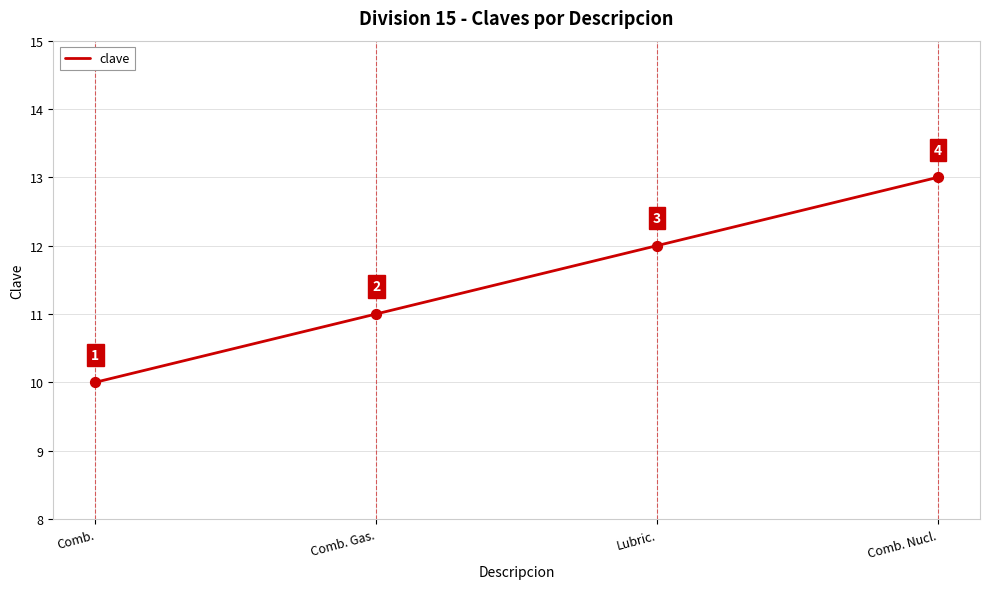

Between Comb. Nucl. and Comb. Gas., which is larger?

Comb. Nucl.